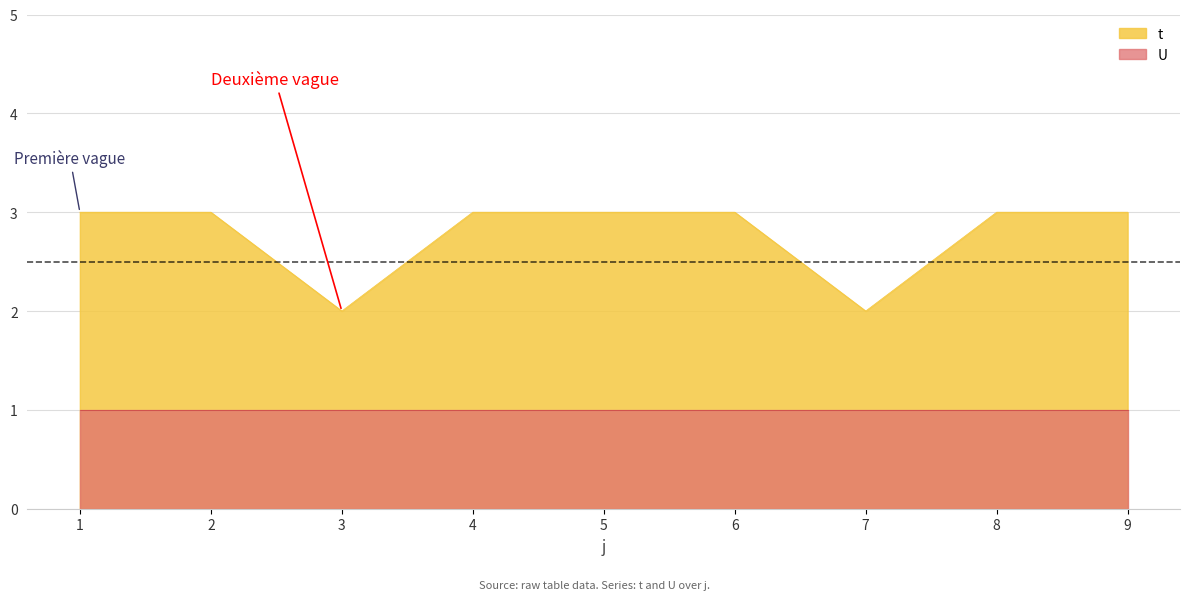

What value does the data have at 1?

3